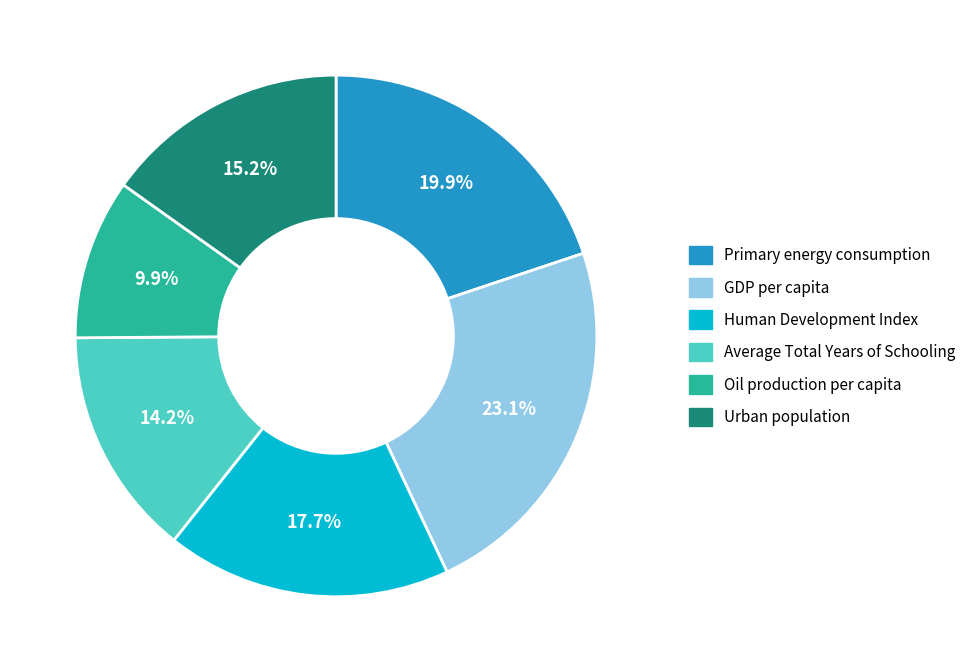

Is there a majority slice in this chart?

No